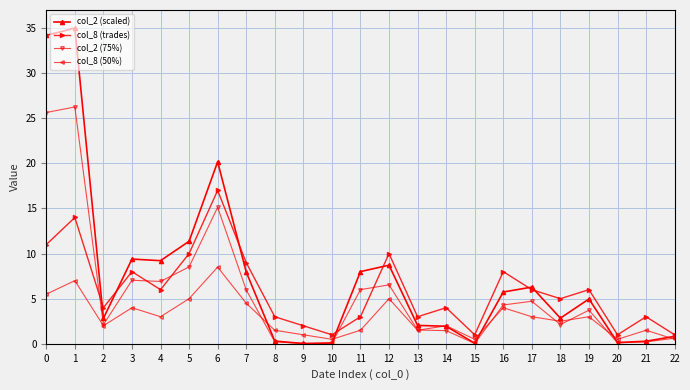

List the series in order of their peak value, lowest first.

col_8 (50%), col_8 (trades), col_2 (75%), col_2 (scaled)